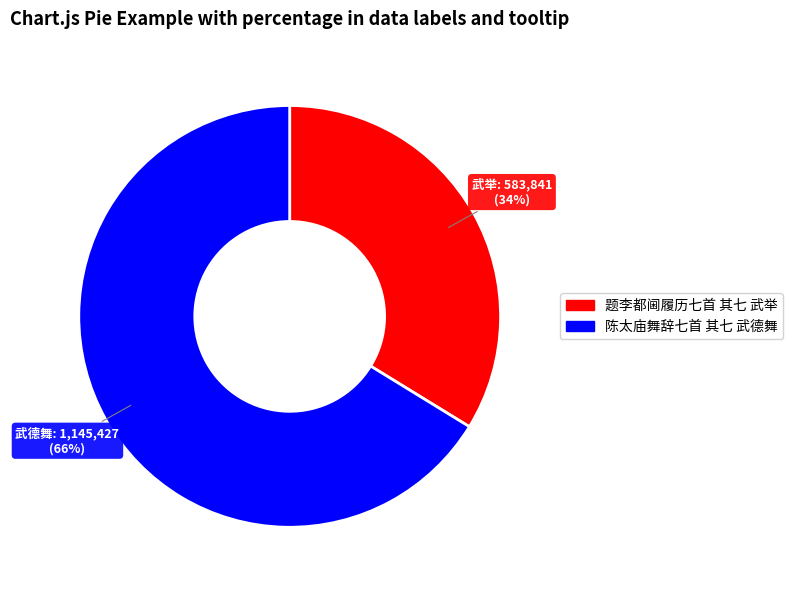

To the nearest percent, what is the difference between the largest and smallest slice percentages?

32%